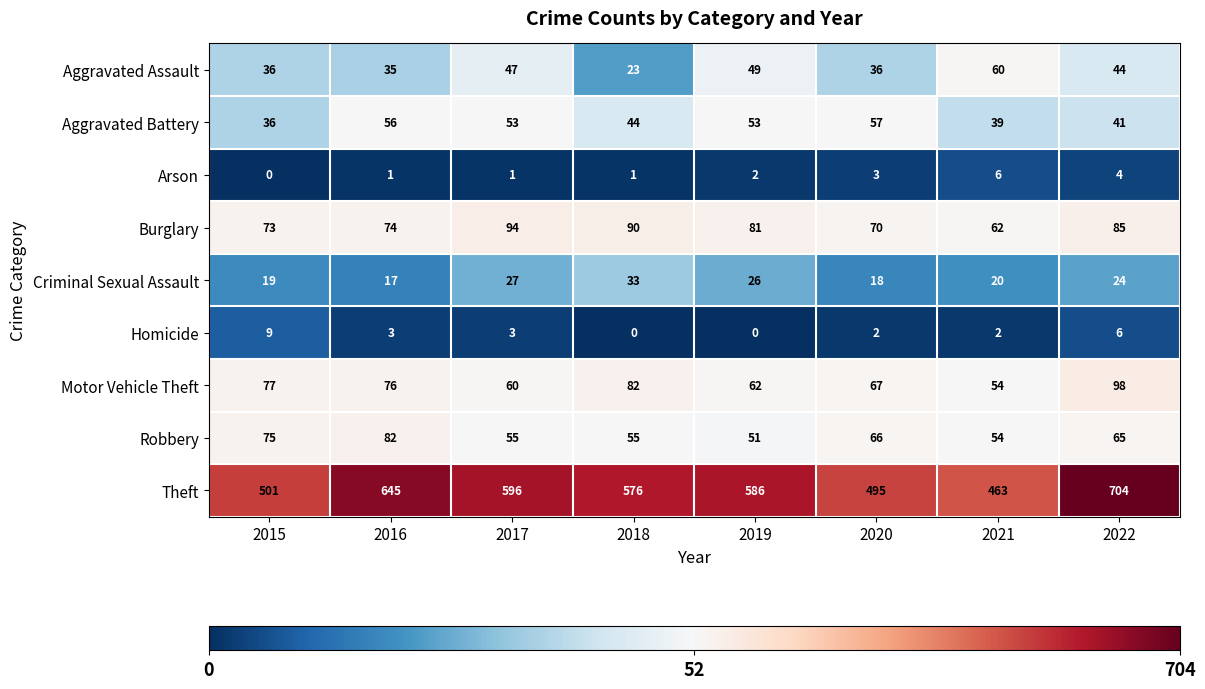

Rank the series at 2018 from highest to lowest value.

Theft, Burglary, Motor Vehicle Theft, Robbery, Aggravated Battery, Criminal Sexual Assault, Aggravated Assault, Arson, Homicide